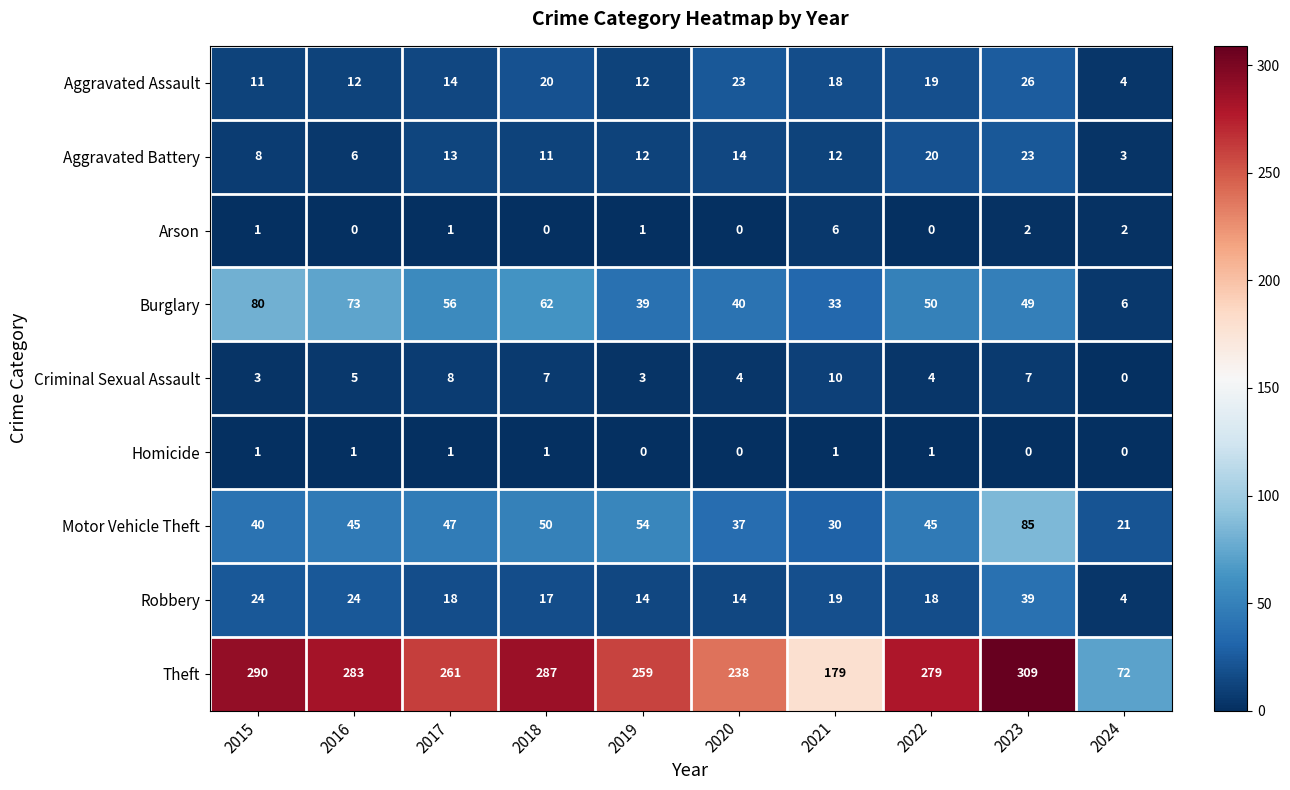

What is the sum of all Criminal Sexual Assault values?

51